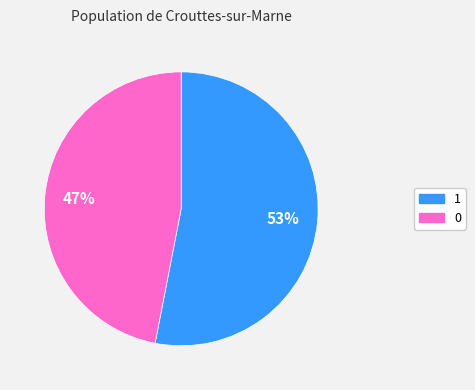

Is the sum of 0 and 1 greater than half?

Yes